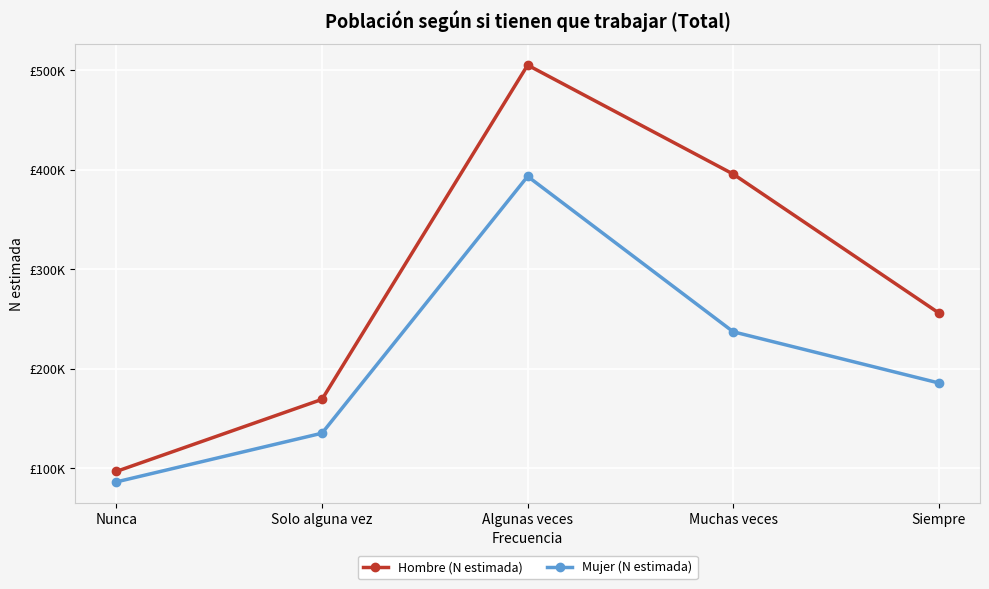

Is the value of Mujer (N estimada) at Algunas veces greater than the value of Hombre (N estimada) at Algunas veces?

No